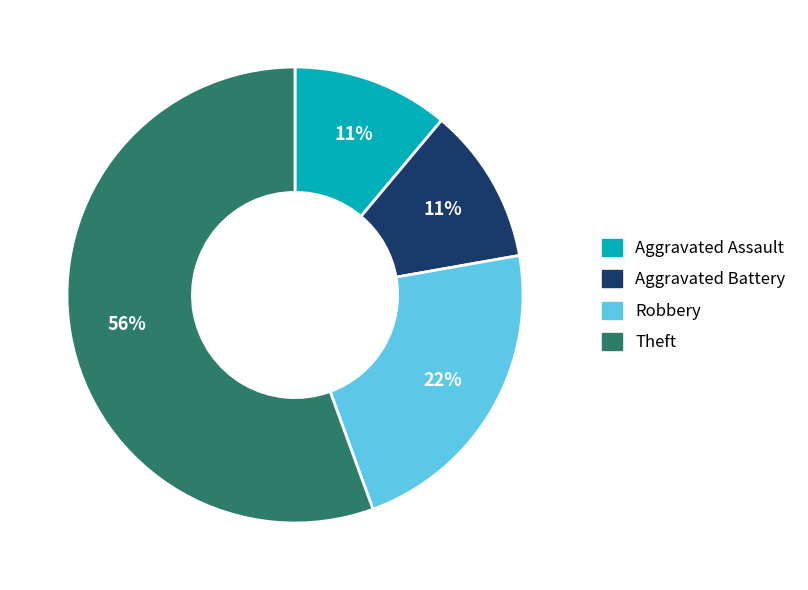

Which slice is the largest?

Theft